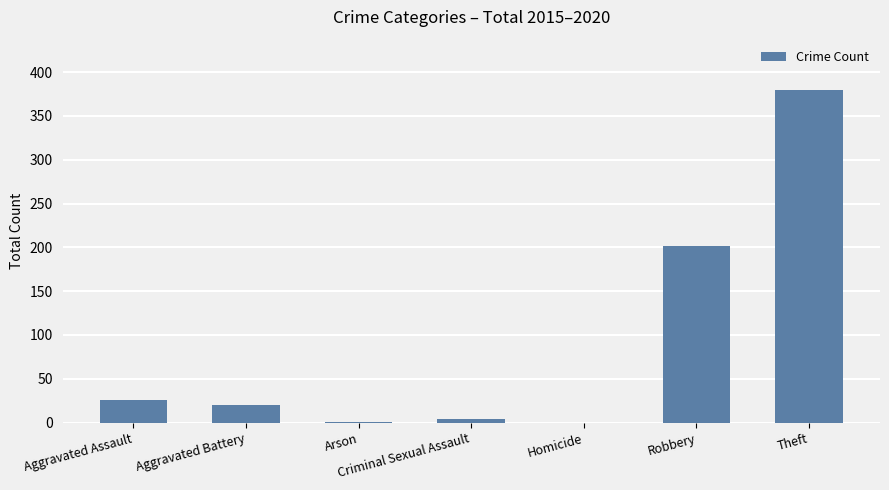

Approximately how many times larger is the value at Robbery compared to Aggravated Assault?

7.8